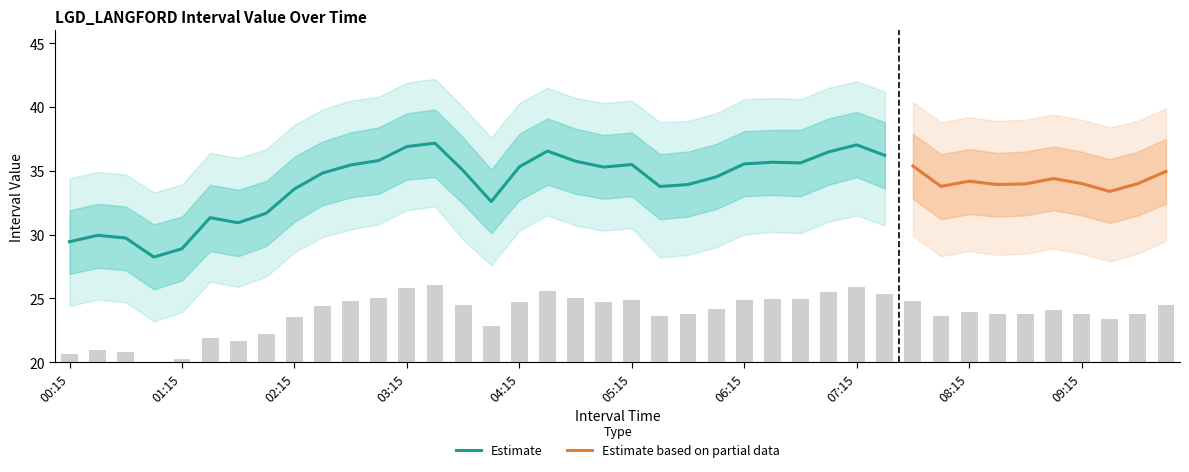

What is the sum of all upper_bound values?

1462.2